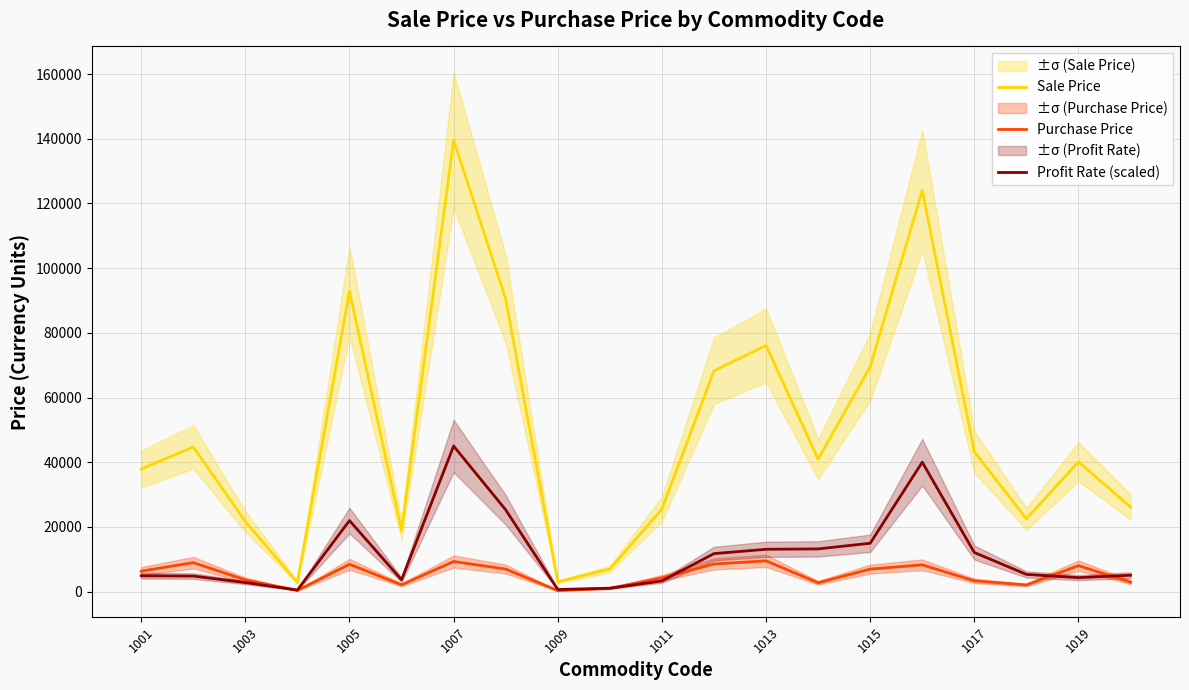

Reading left to right, transcribe all the data shown in this chart.

Sale Price: 37872.0	44715.0	21684.0	2840.0	92851.0	18909.0	139575.0	90441.0	3020.0	6972.0	25512.0	68256.0	76064.0	40935.0	69510.0	124065.0	43238.0	22495.0	40115.0	26145.0
Purchase Price: 6312.0	8943.0	3614.0	355.0	8441.0	2101.0	9305.0	6957.0	302.0	996.0	4252.0	8532.0	9508.0	2729.0	6951.0	8271.0	3326.0	2045.0	8023.0	2905.0
Profit Rate (scaled): 4884.1	4805.5	2796.4	488.3	21953.0	3657.8	45000.0	25271.0	649.1	1049.0	3290.1	11736.7	13079.2	13197.7	14940.4	39999.5	12081.5	5318.5	4311.1	5057.6